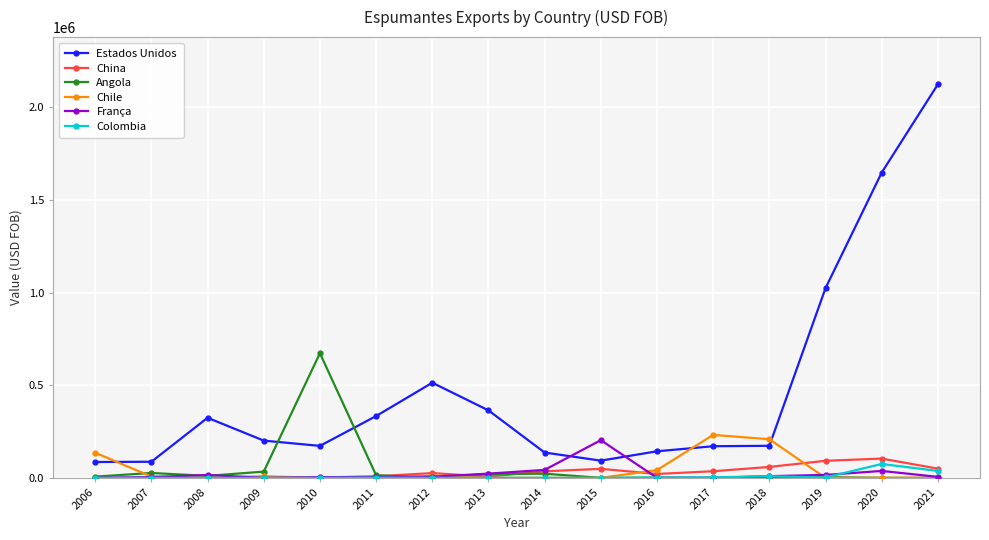

After their last crossing, which series has the higher values: França or Estados Unidos?

Estados Unidos